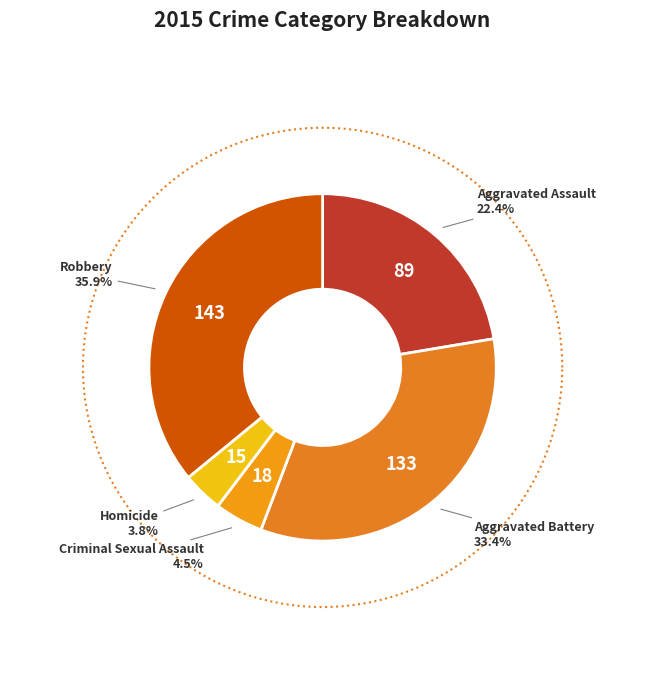

Between Aggravated Assault and Robbery, which is larger?

Robbery